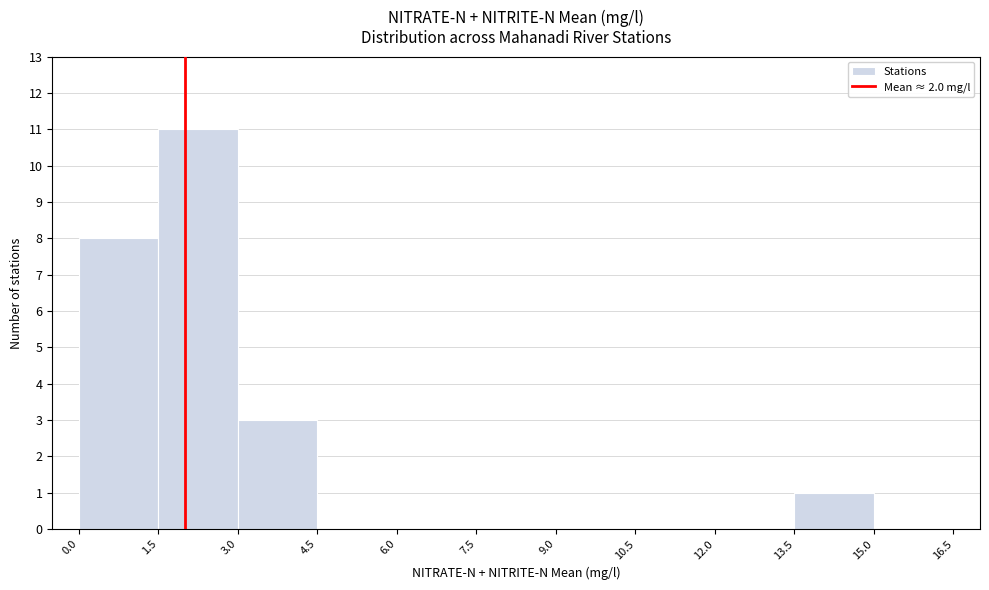

How tall is the bar that spans 13.5 to 15.0 on the x-axis? The values are not printed on the chart, so give them approximately, as read against the axis.

1